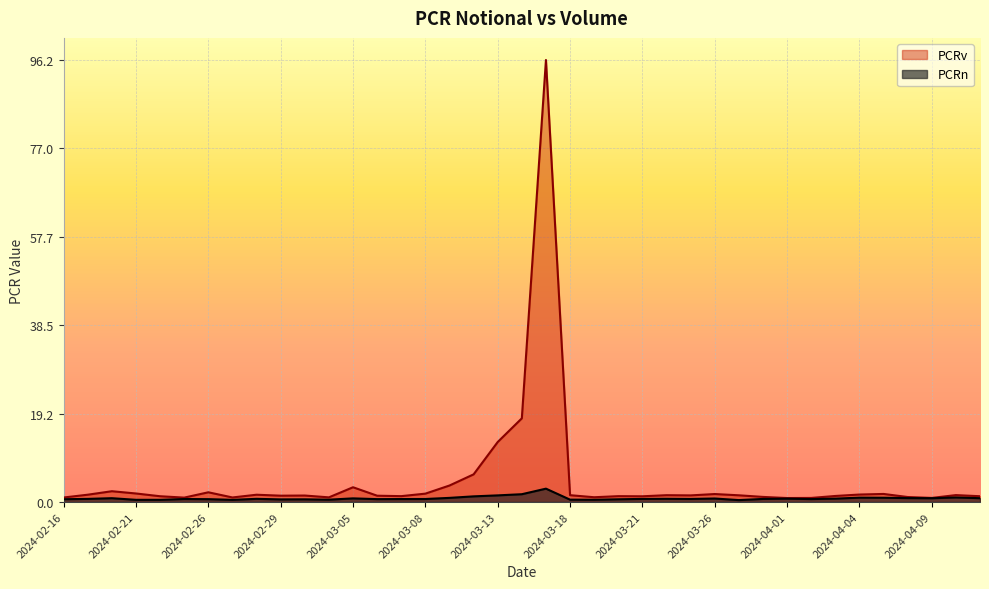

At which category is the sum across all series the highest?

2024-03-15